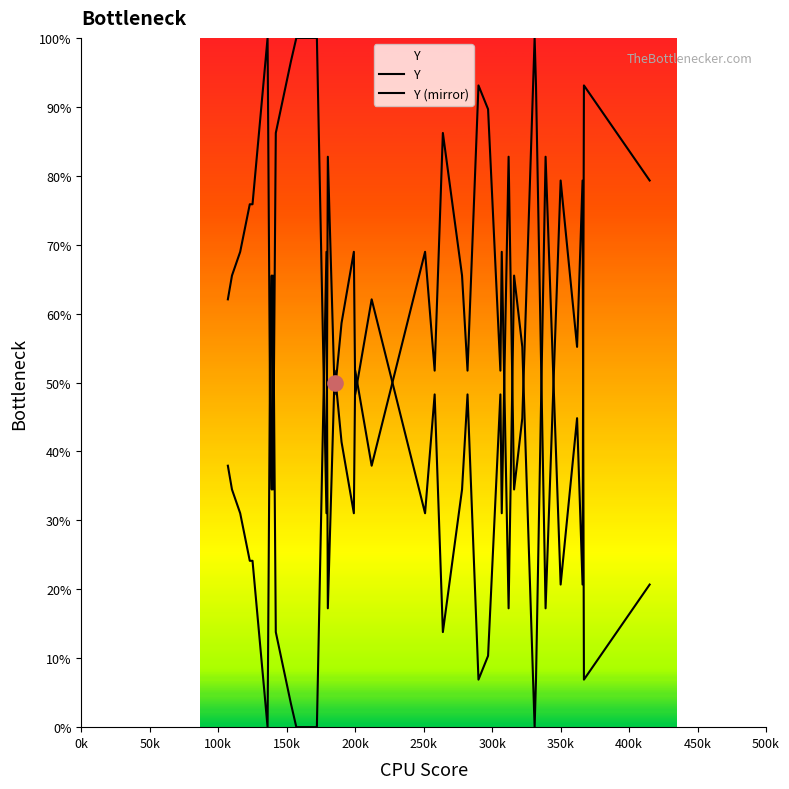

Which series reaches the maximum Y coordinate?

Y